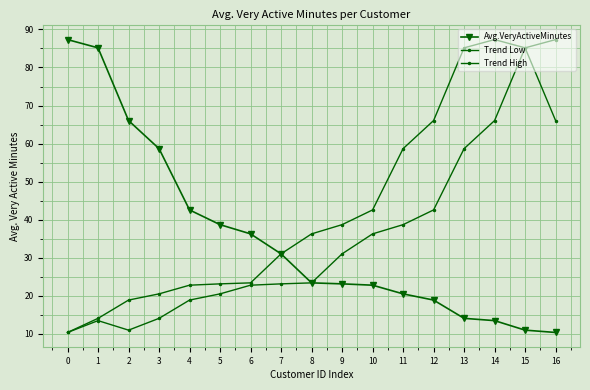

Does the chart have visible grid lines?

Yes